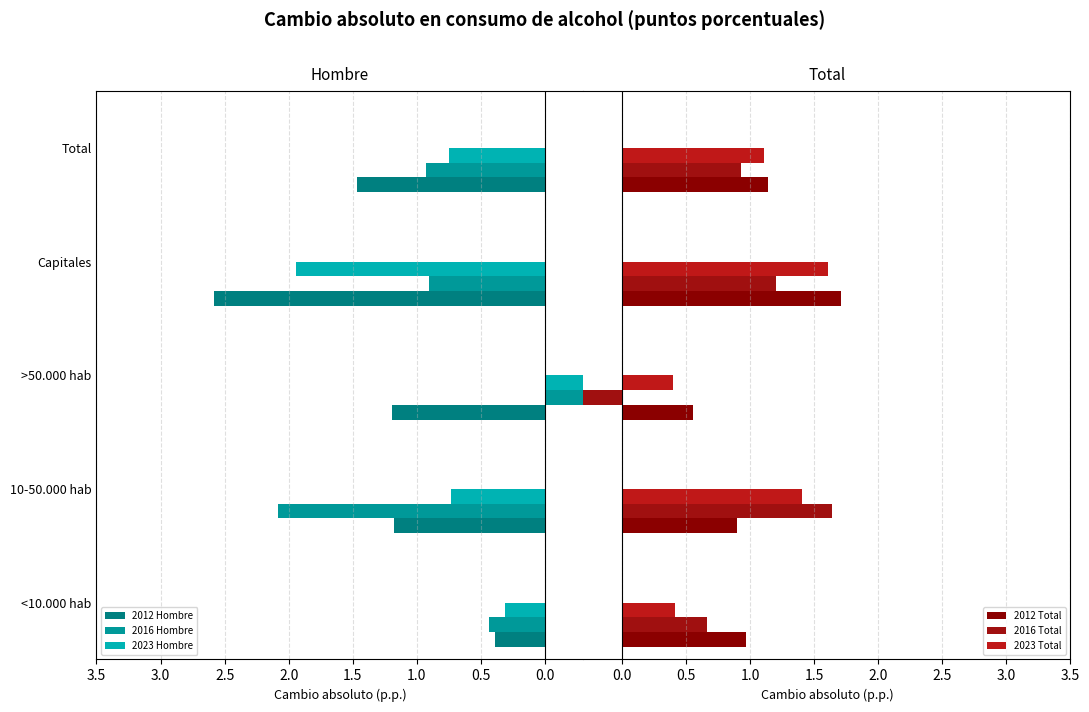

How many series are shown in this chart?

6